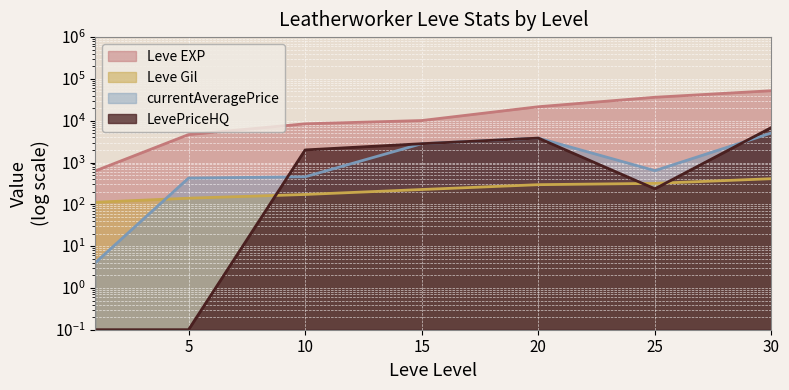

What is the difference between the LevePriceHQ values at 15 and 10?

818.0